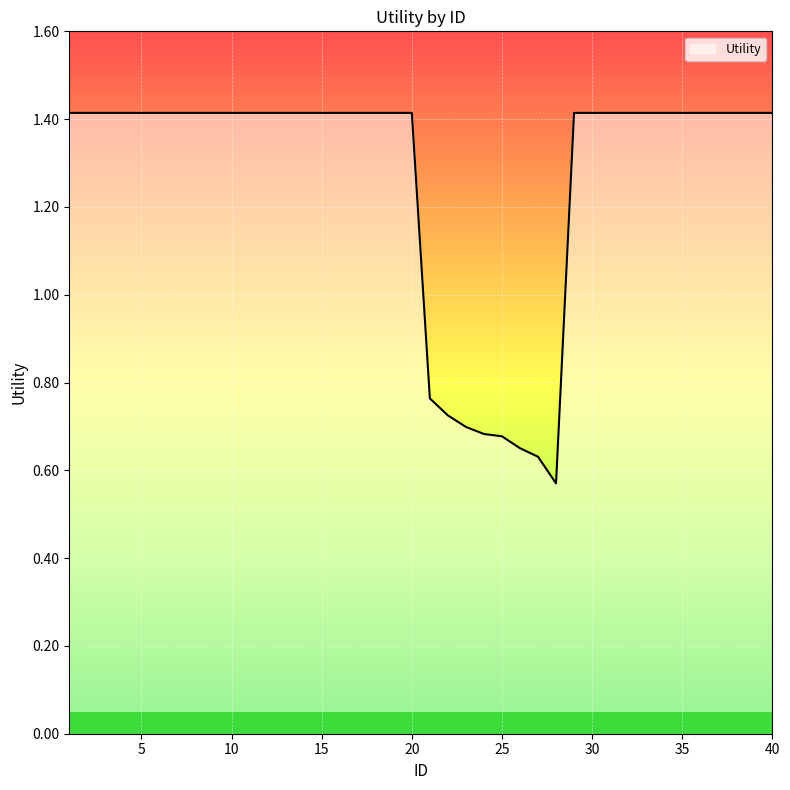

What is the average value?

1.3